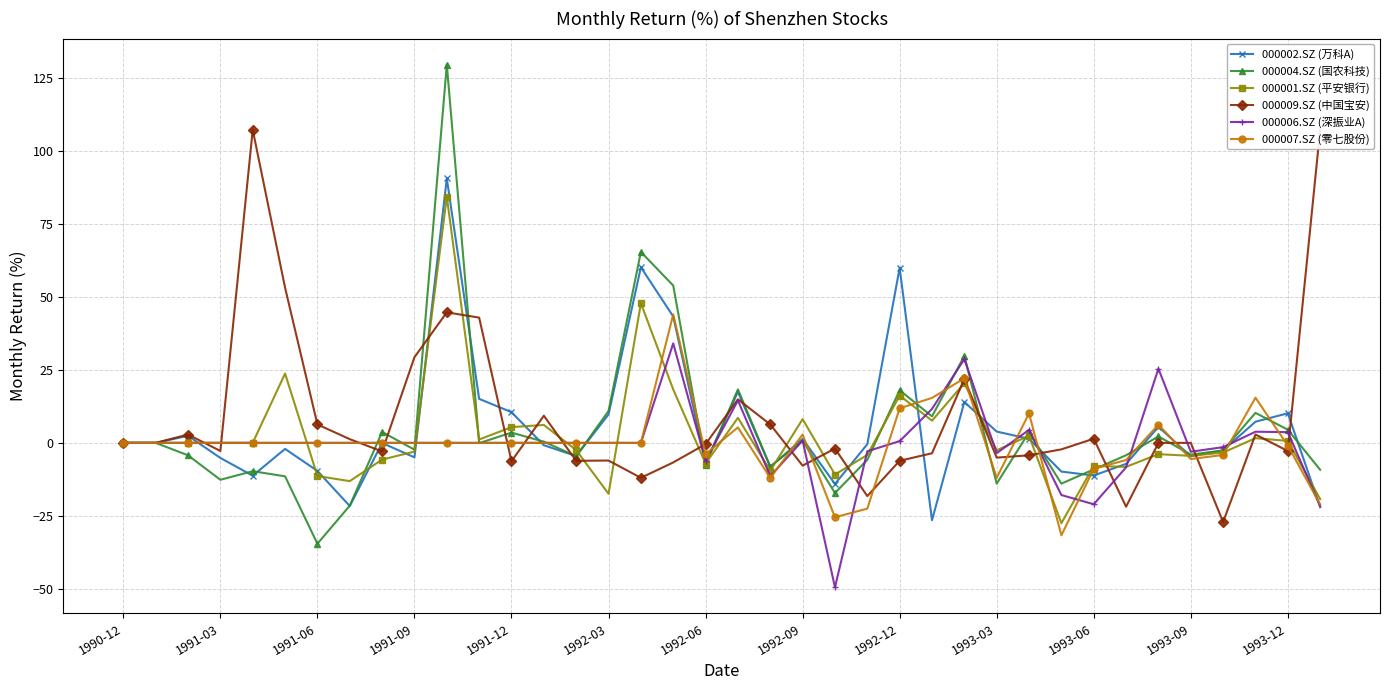

What is the maximum value for 000002.SZ (万科A)?

90.5